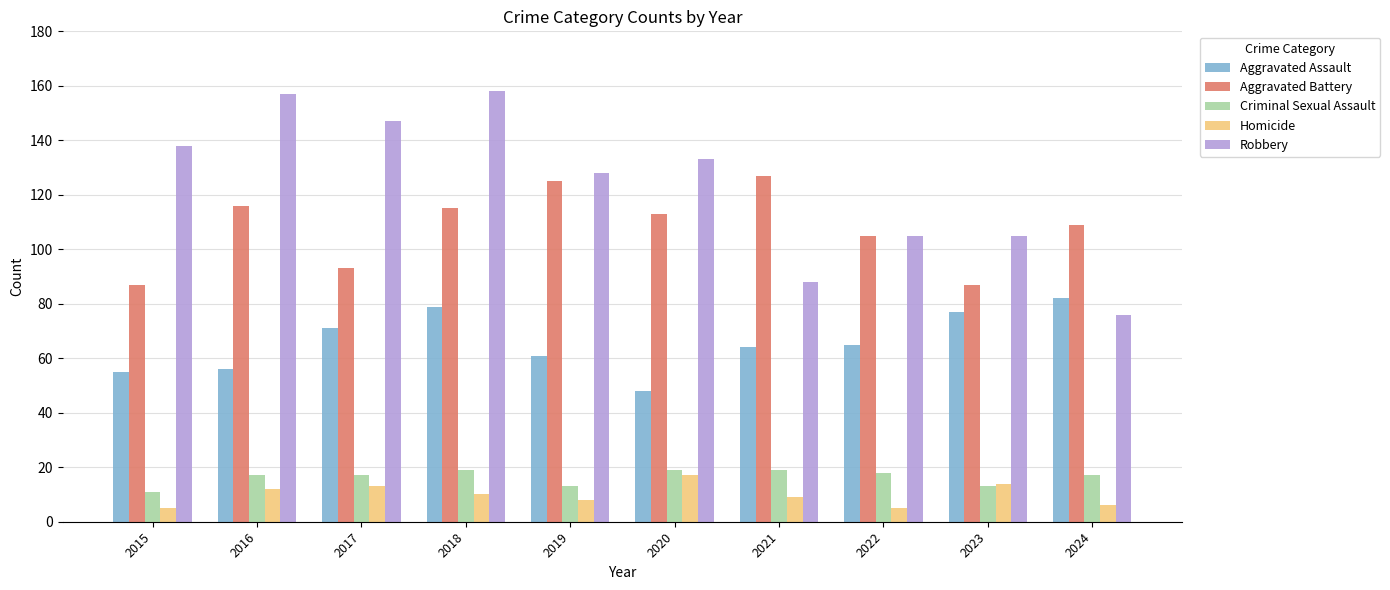

Is it true that Criminal Sexual Assault equals 6 at 2020?

False